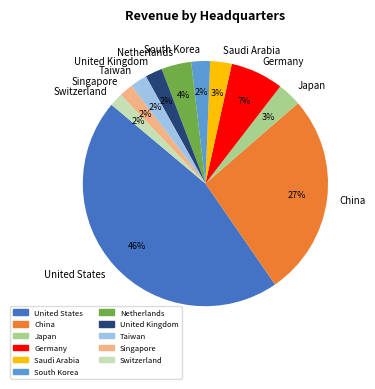

Does China represent more than half of the total?

No